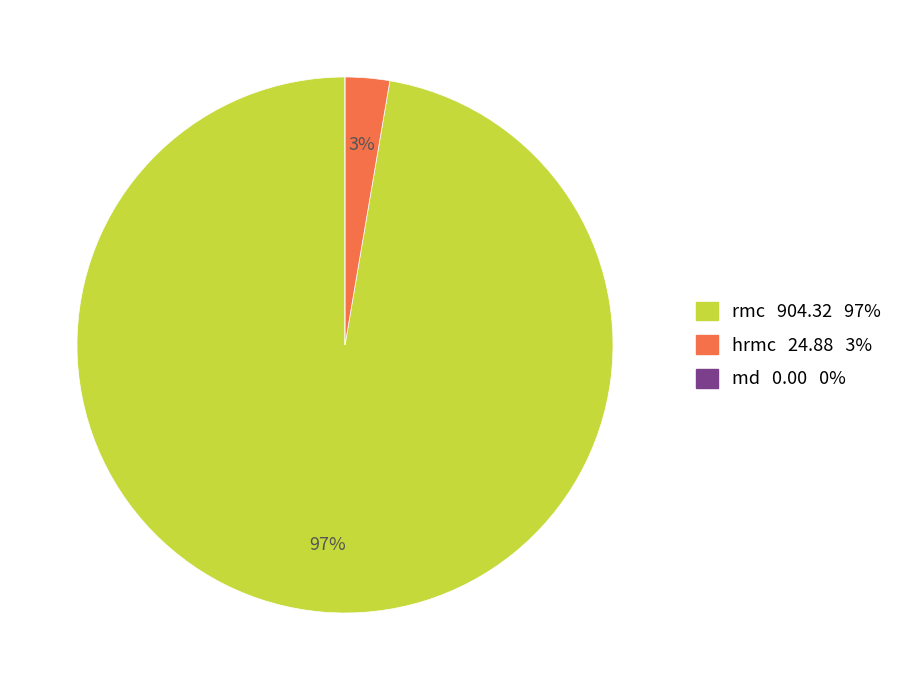

Is it true that hrmc 24.88 3% is 3% of the pie?

True